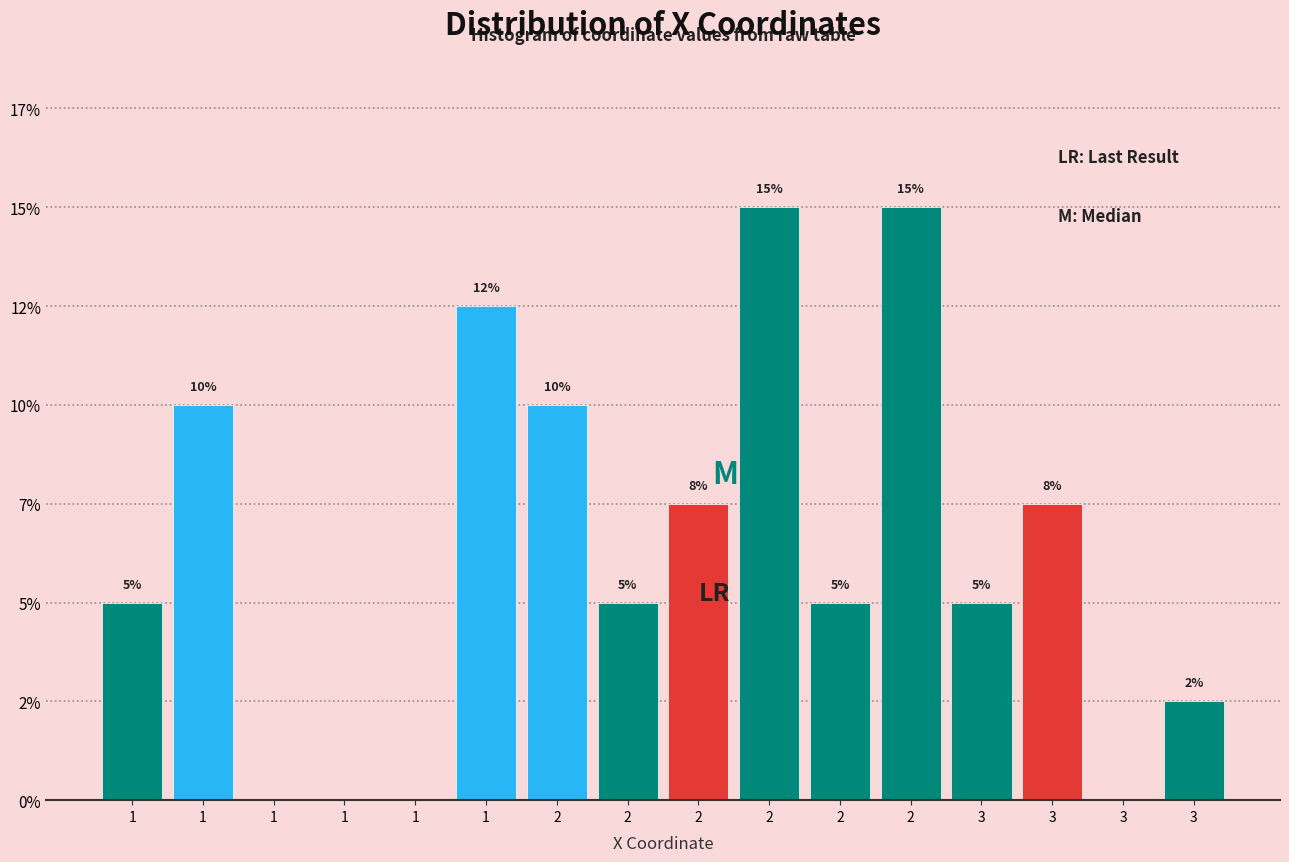

Are the bars horizontal?

No